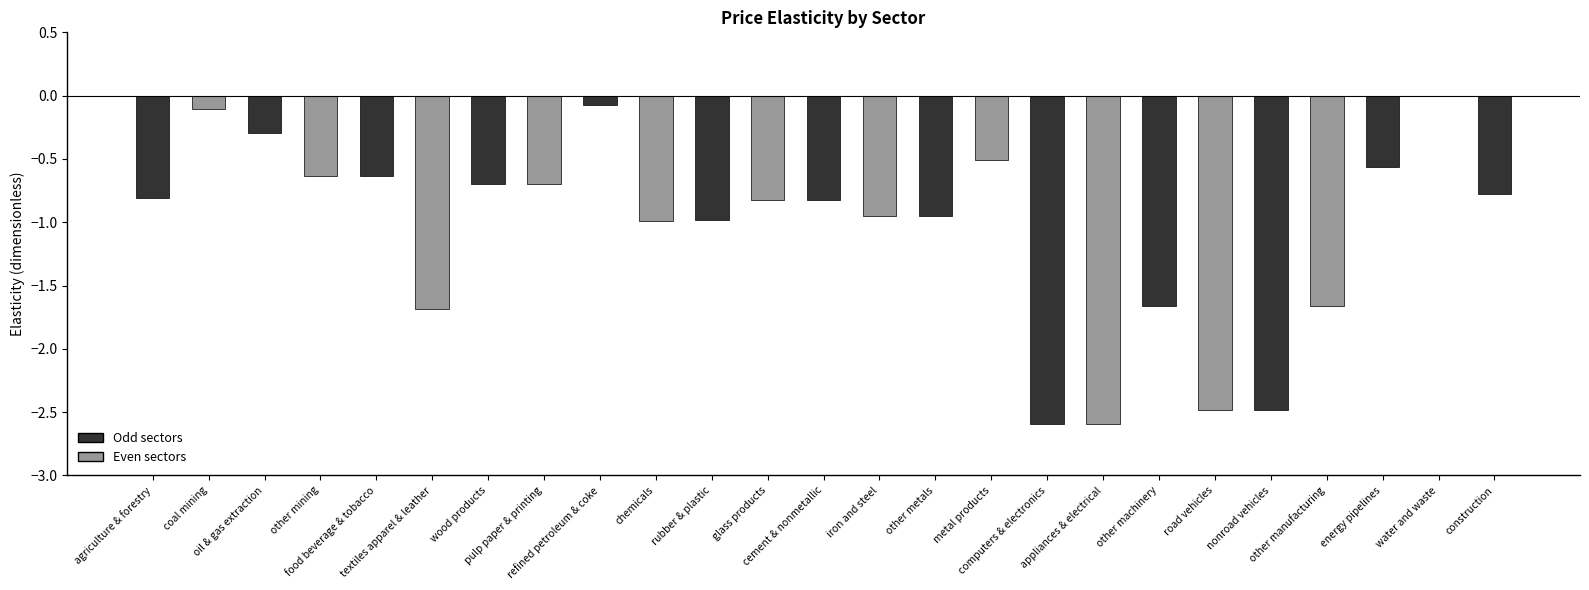

What is the sum of all values?

-26.5